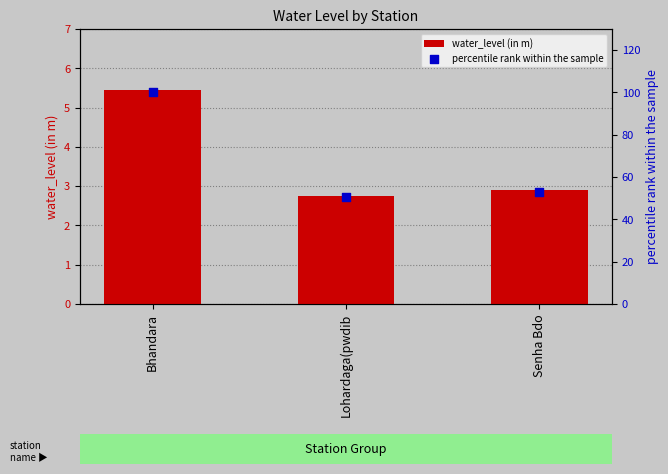

Which series contains the lowest Y value?

water_level (in m)